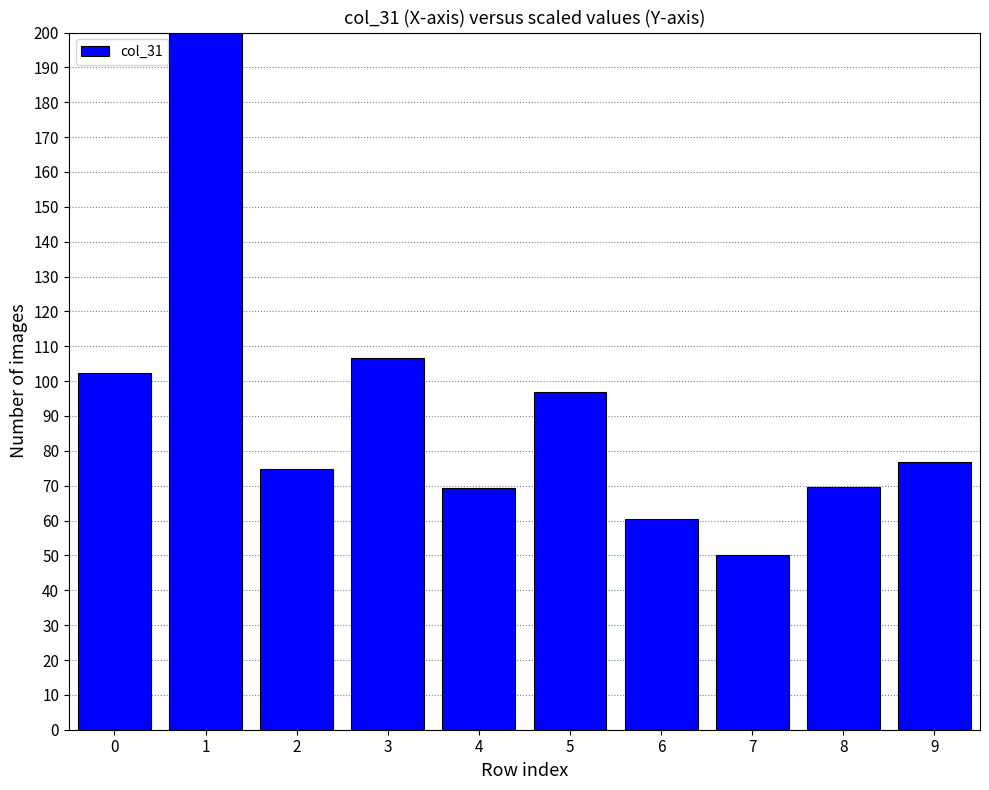

Does the chart contain any negative values?

No